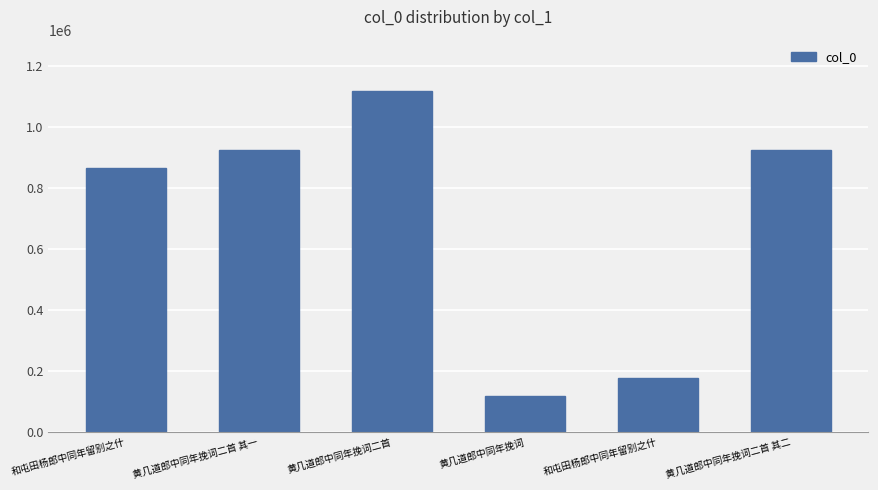

Are the bars horizontal?

No